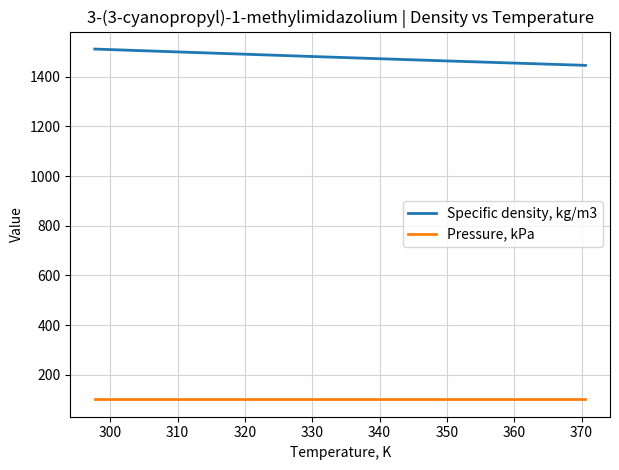

What is the lowest value of the Pressure, kPa series?

101.3